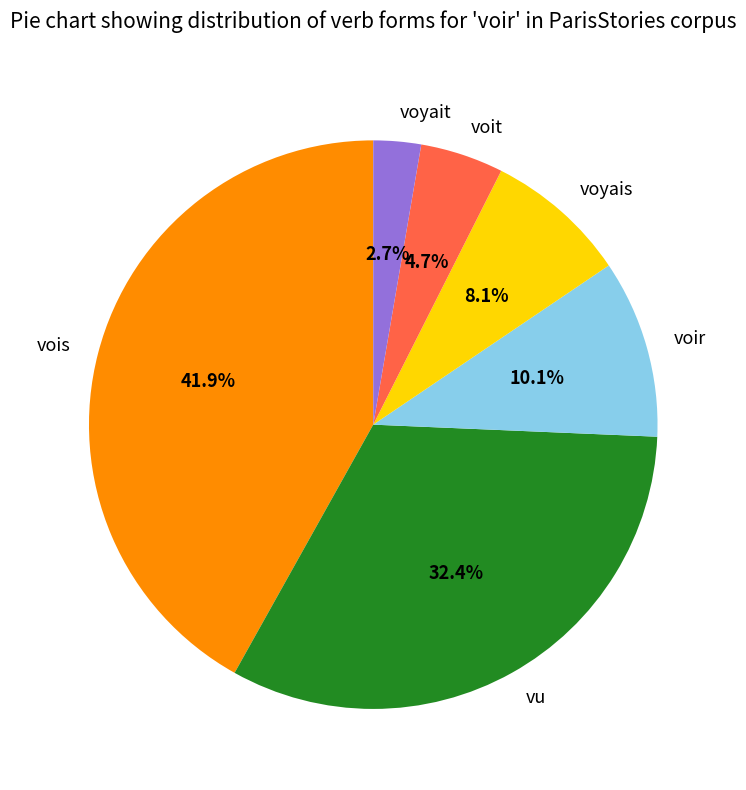

Which slice is the smallest?

voyait